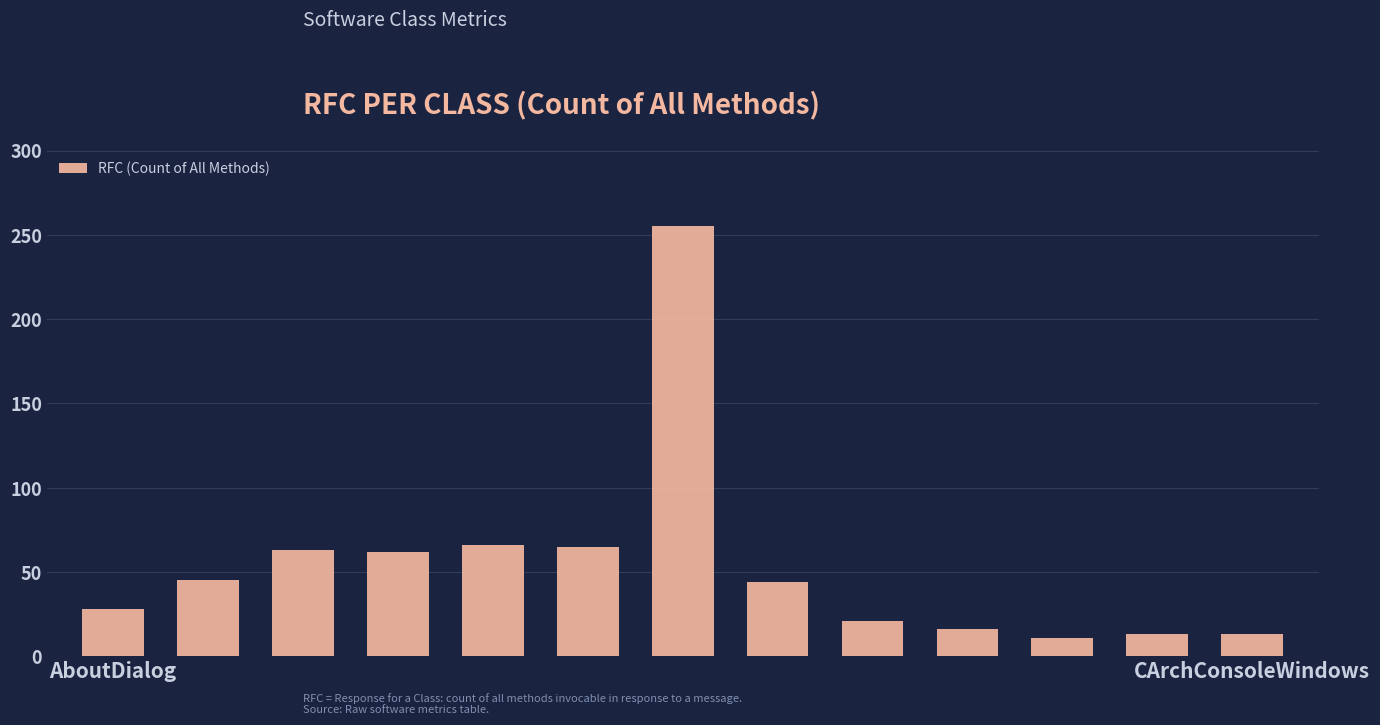

What is the difference between the second highest and minimum values?

55